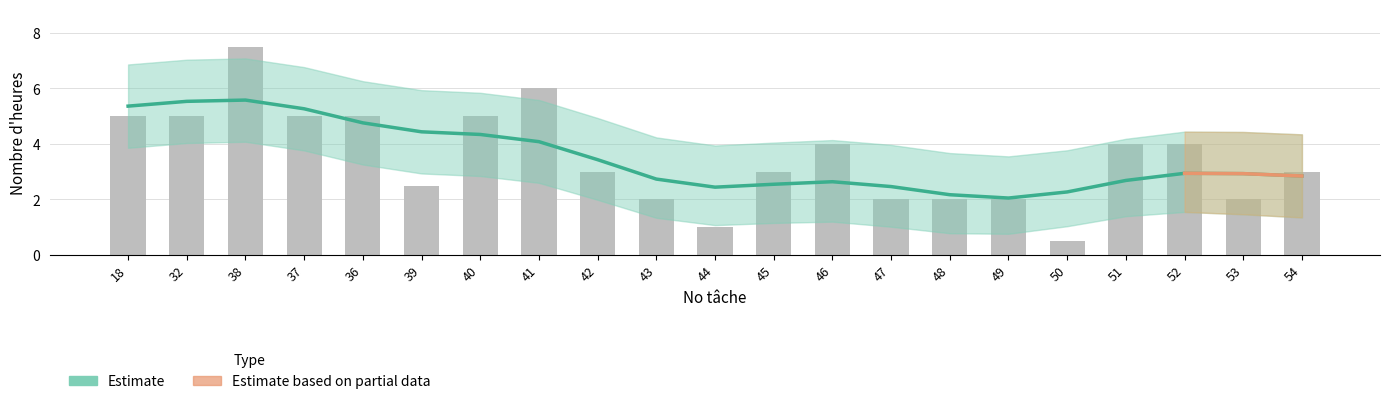

Which has a higher value, 47 or 49?

47